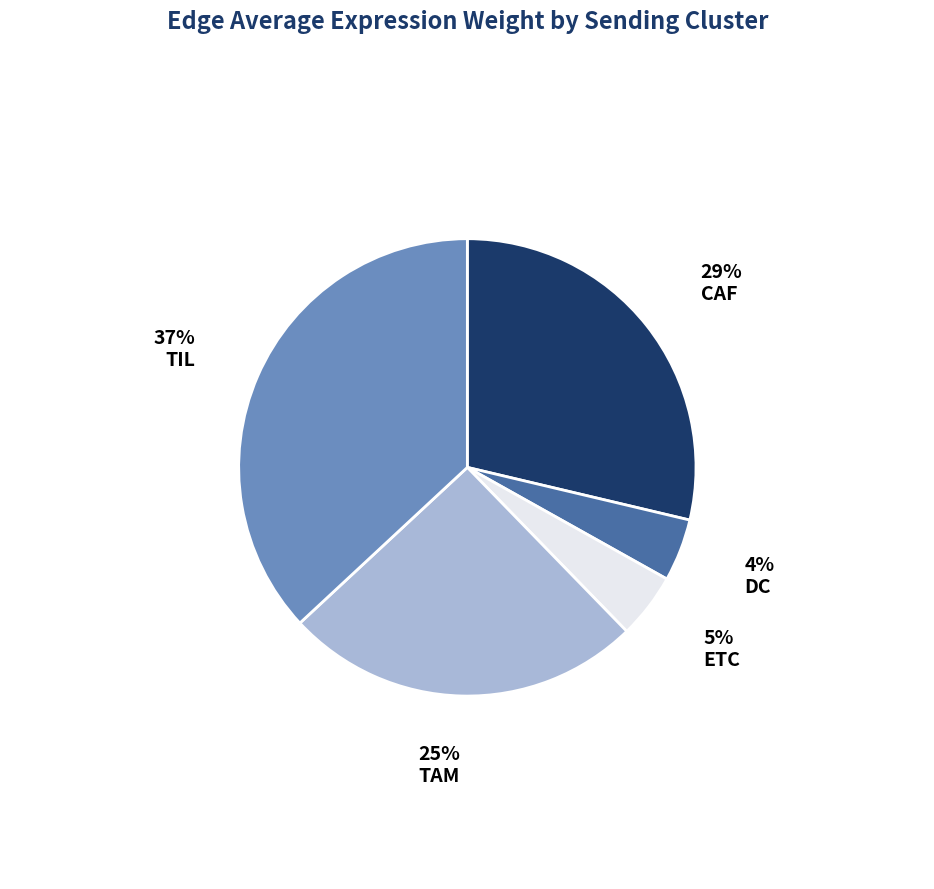

To the nearest percent, what is the average slice percentage?

20%